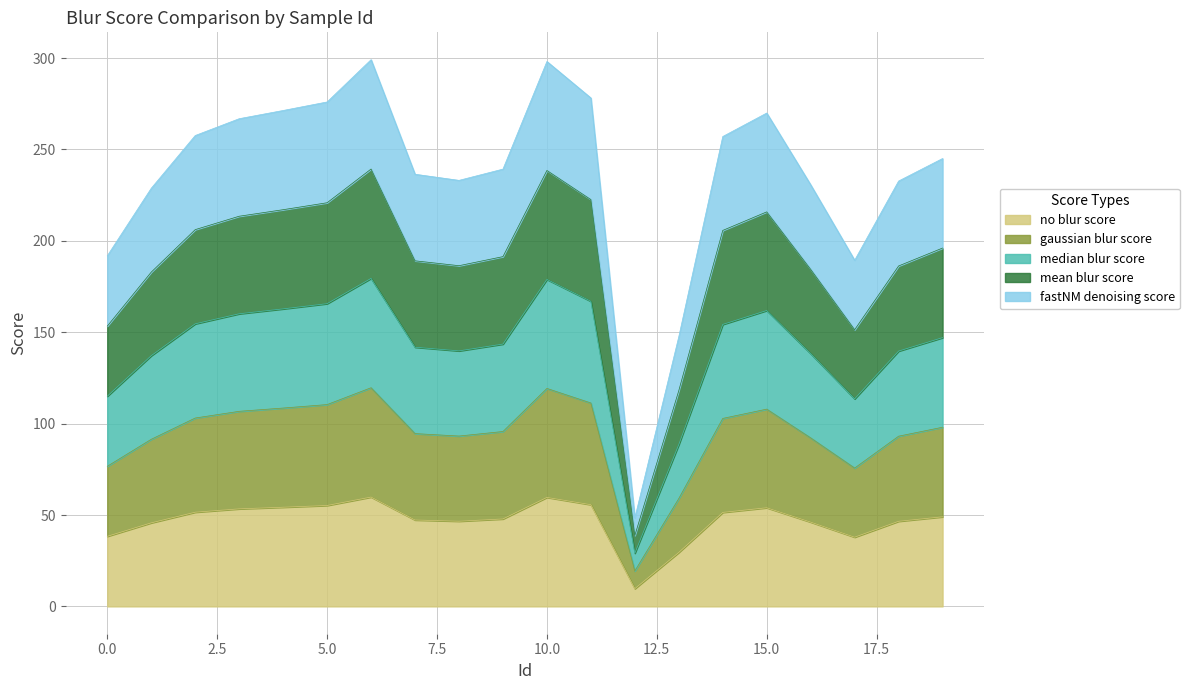

What is the total value across all series at 0.0?

191.8